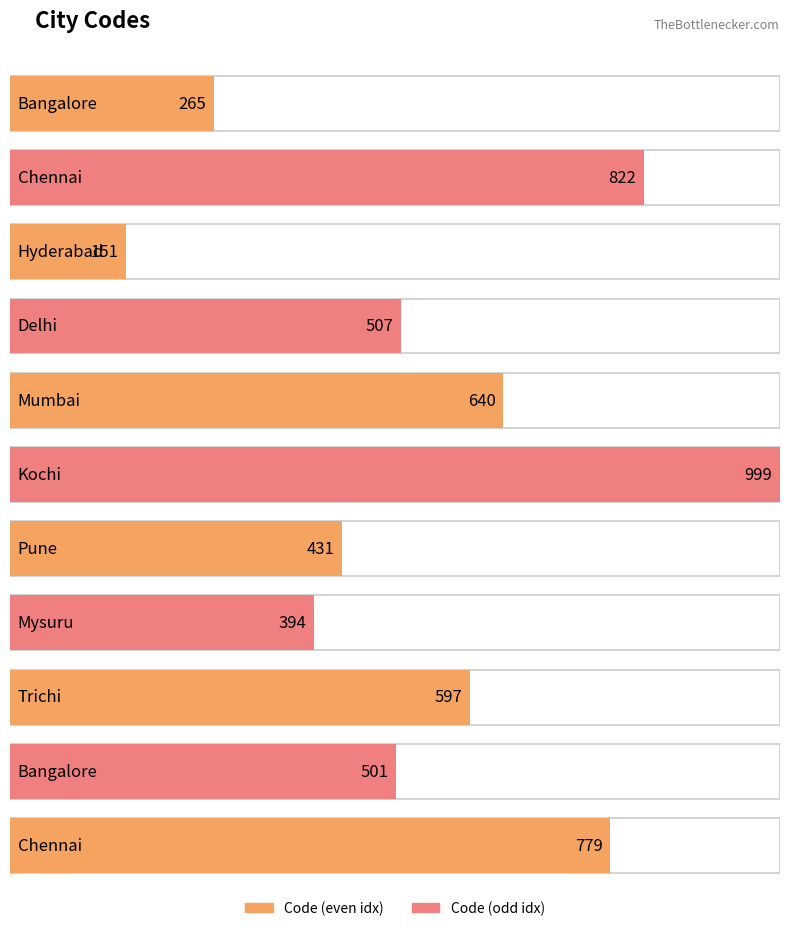

Between Pune and Kochi, which is larger?

Kochi